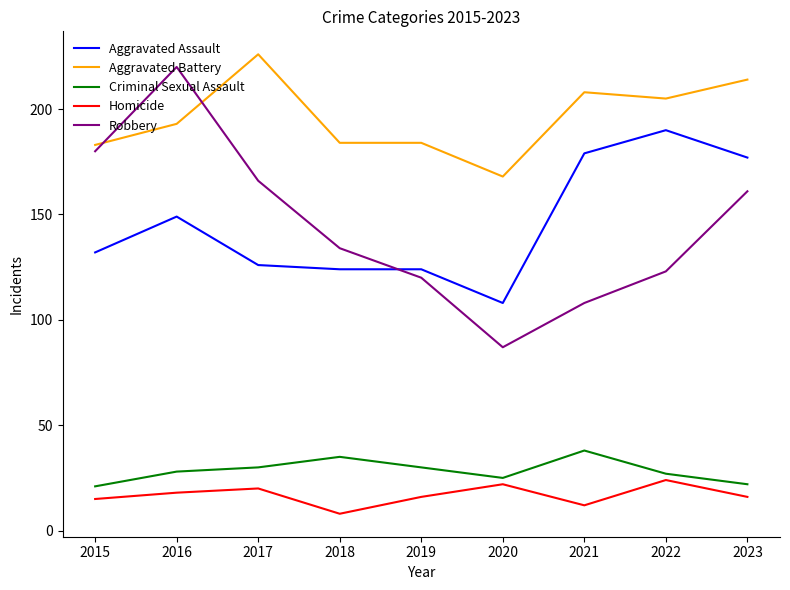

Is it true that Aggravated Assault equals 132 at 2015?

True